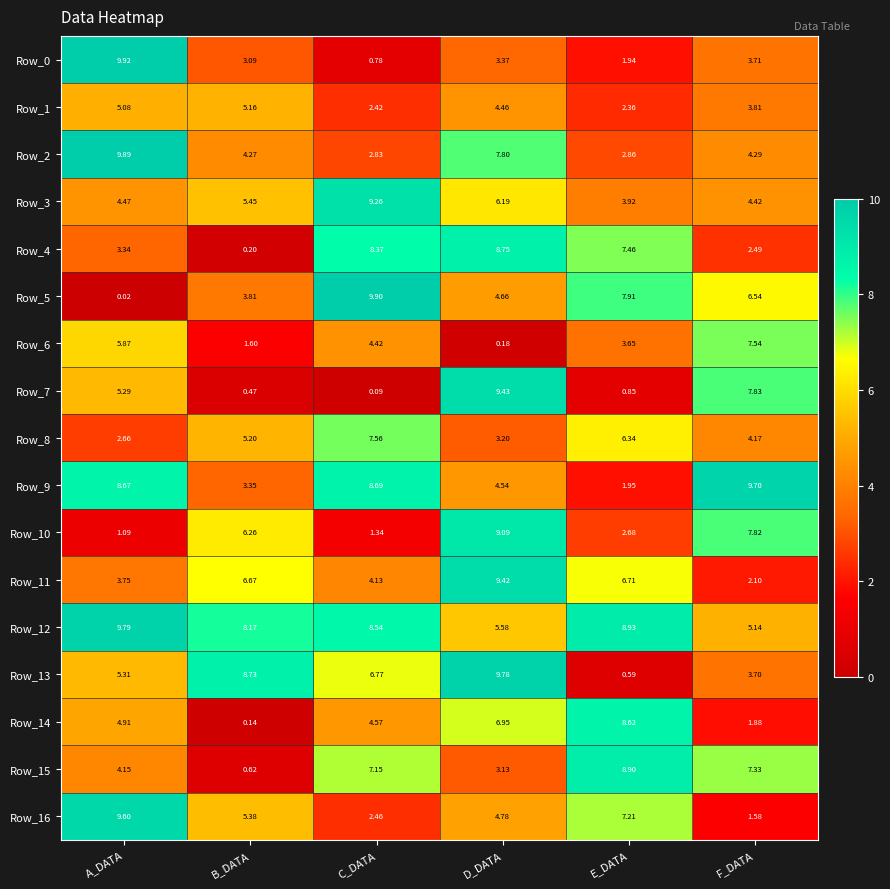

At how many categories does at least one series exceed 5?

6